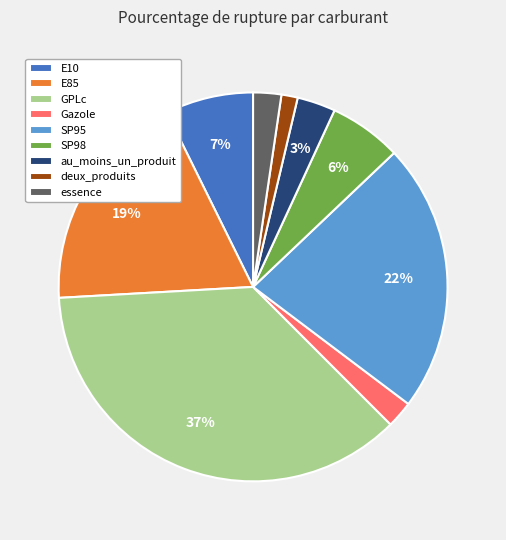

Is there a majority slice in this chart?

No